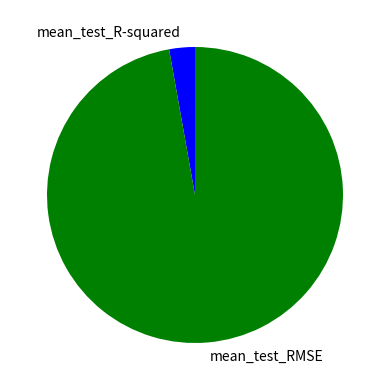

Count the number of slices in the pie.

2